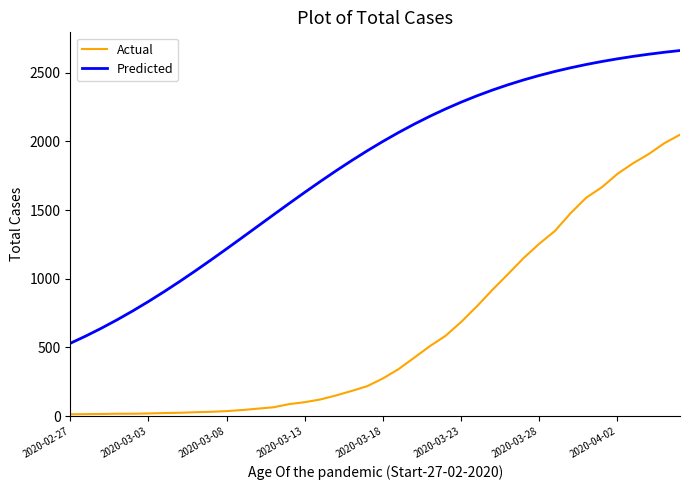

What is the sum of all Predicted values?

72262.8